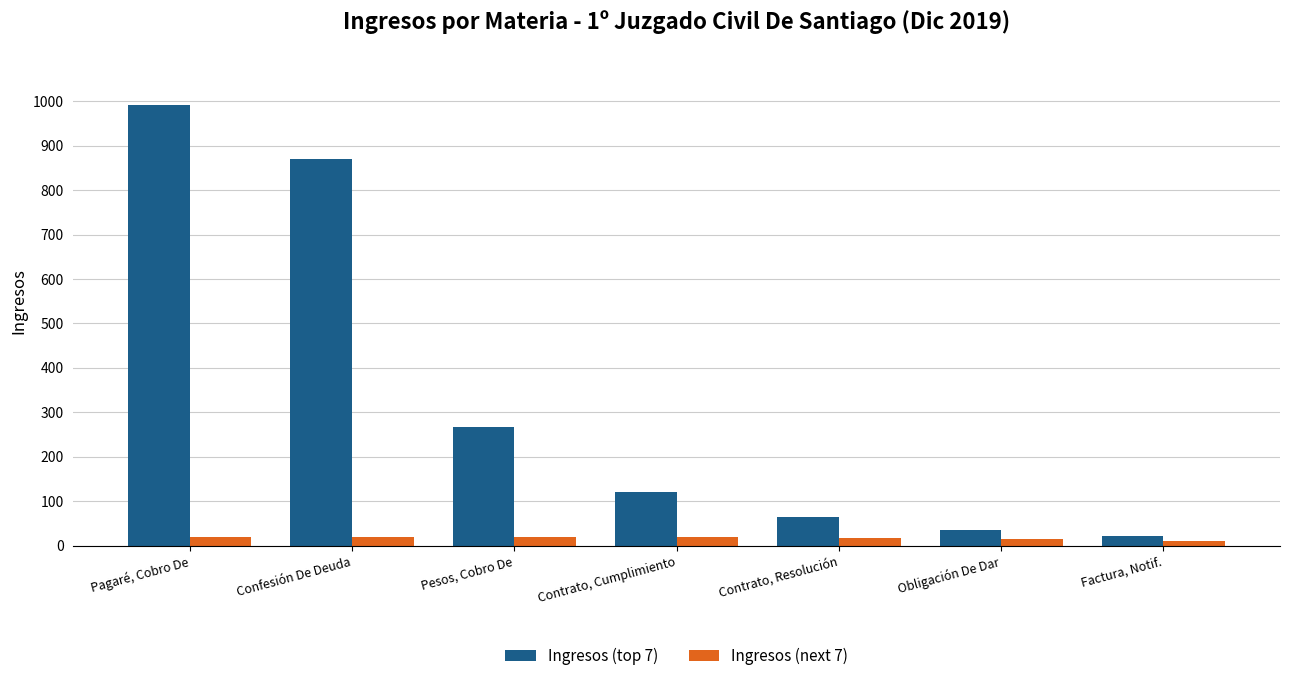

List the series in order of their peak value, lowest first.

Ingresos (next 7), Ingresos (top 7)